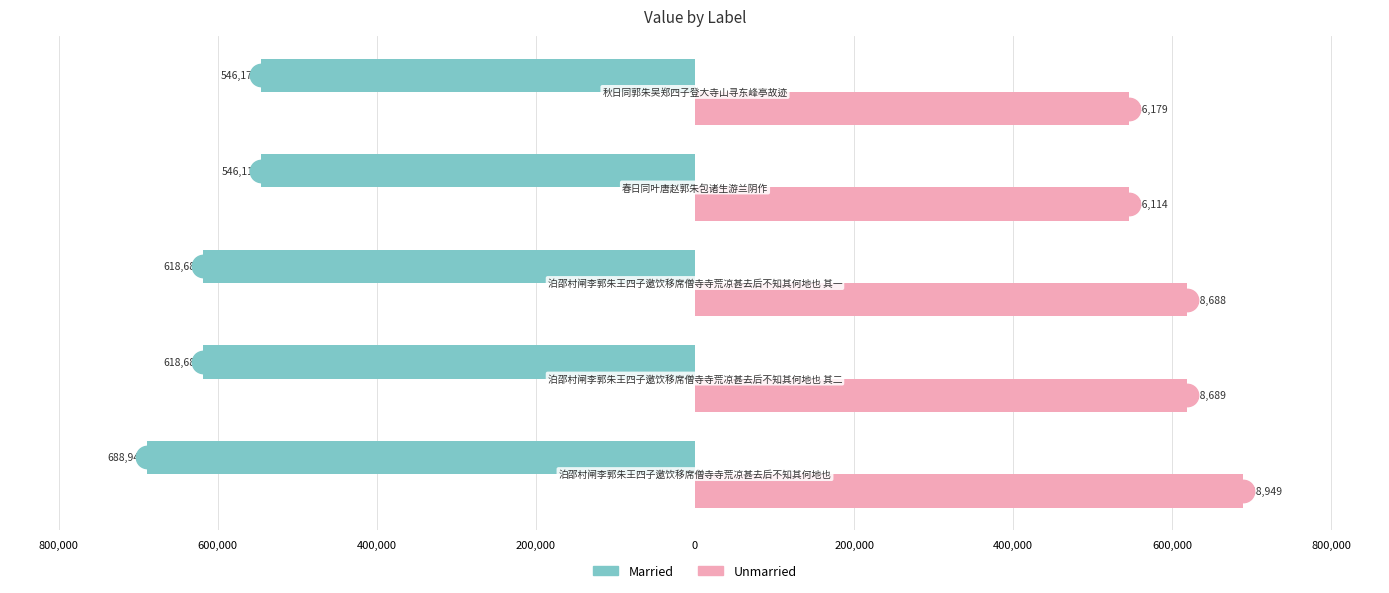

At how many categories does at least one series exceed 476014?

5